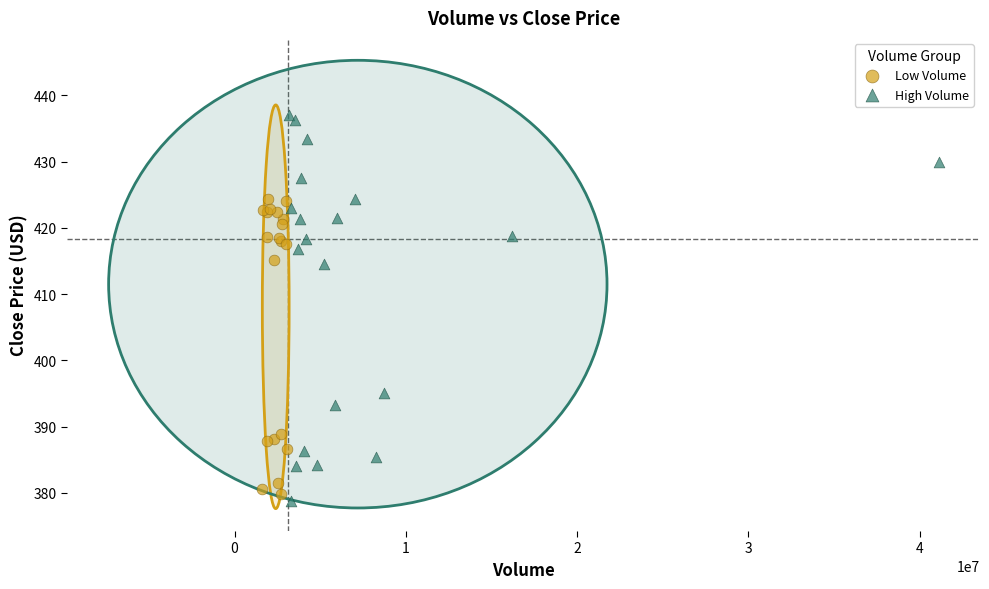

Which series contains the highest Y value?

High Volume